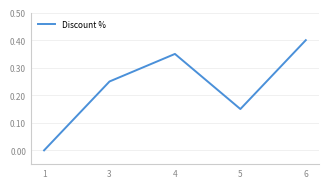

Between 6 and 4, which is larger?

6